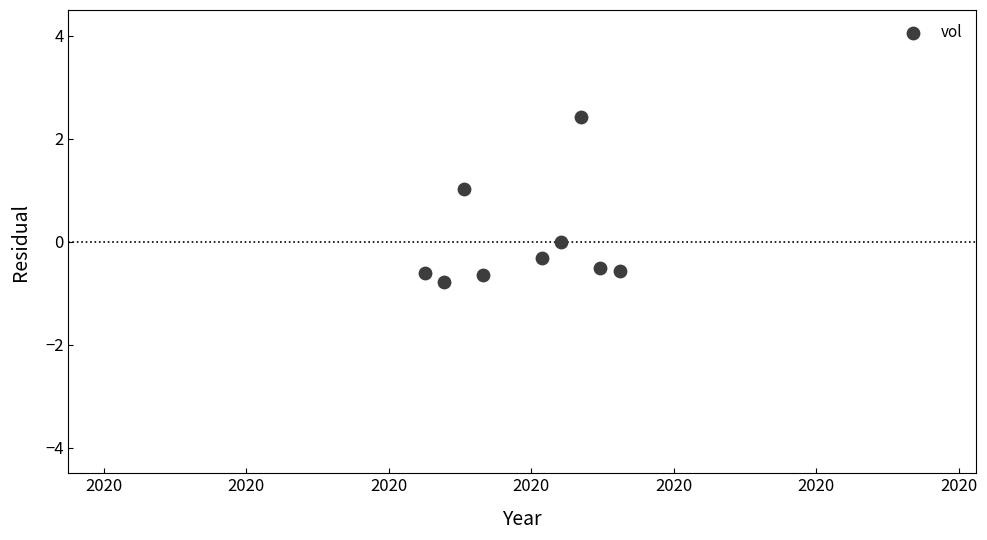

What is the average X value?

2020.3